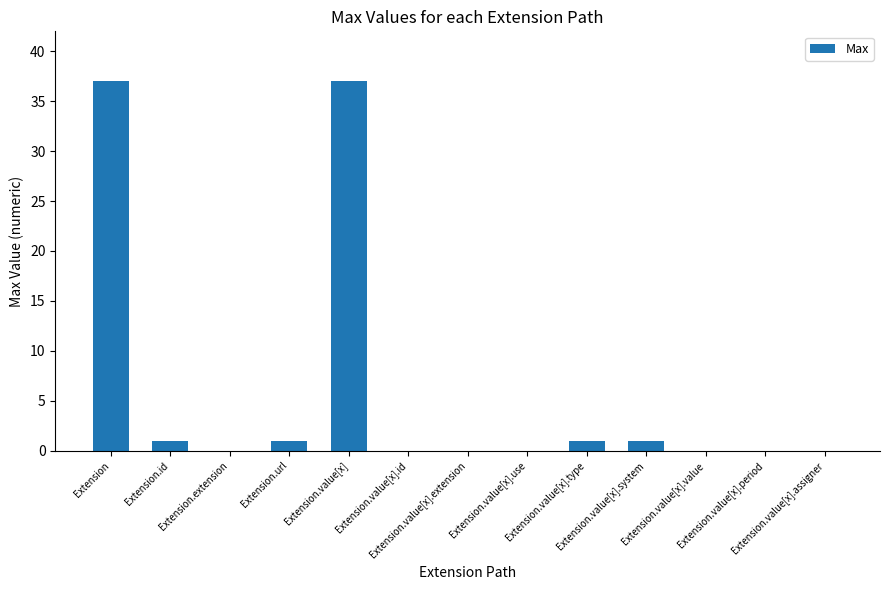

How many distinct data groups are displayed?

1